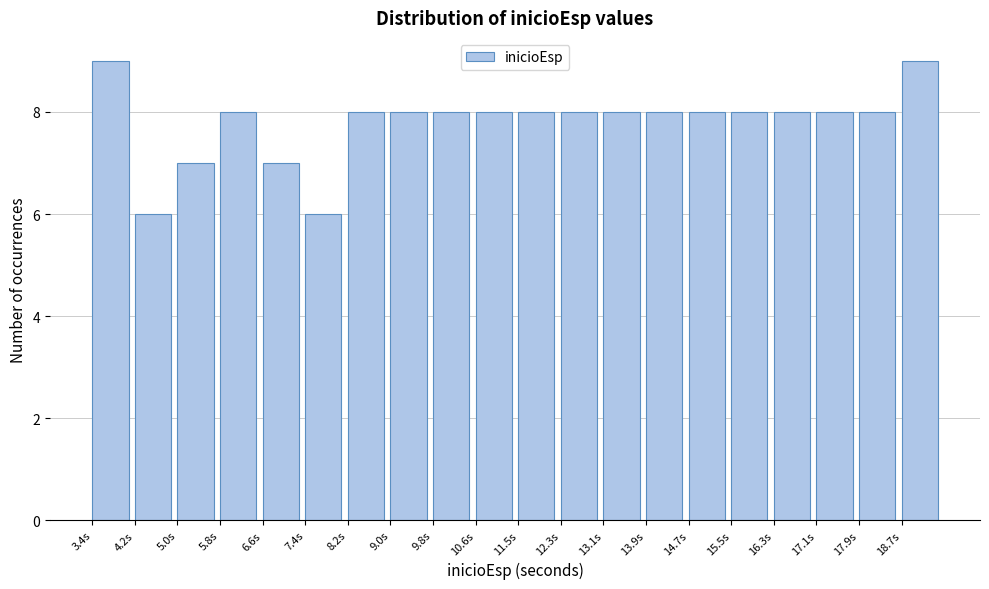

How tall is the bar that spans 6.6 to 7.4 on the x-axis? Neither the bar edges nor the heights are printed on the chart, so give them approximately, as read against the axes.

7